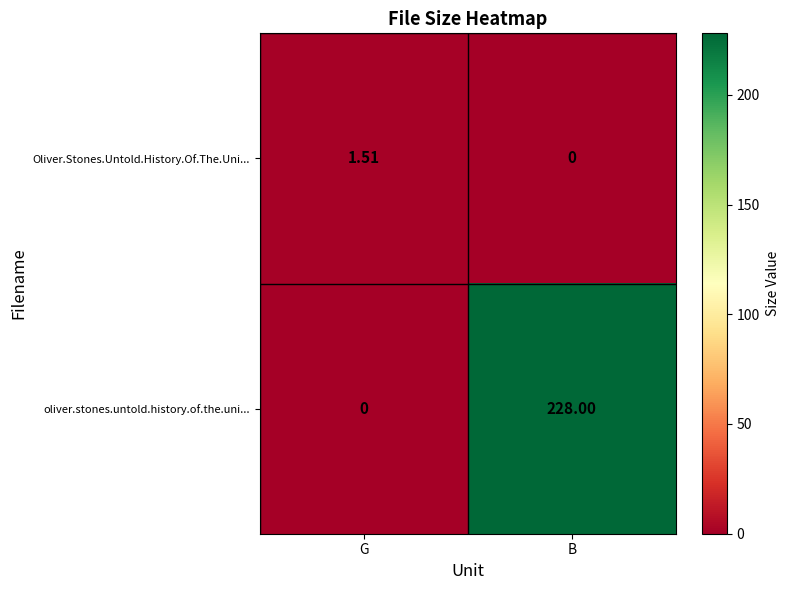

Which label corresponds to the largest value in the chart?

B